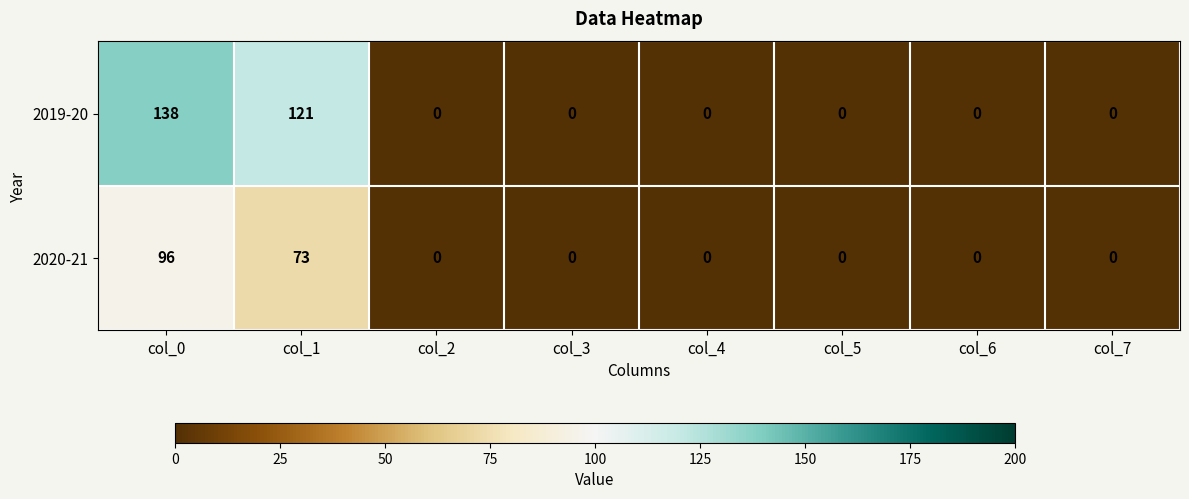

What is the greatest value displayed?

138